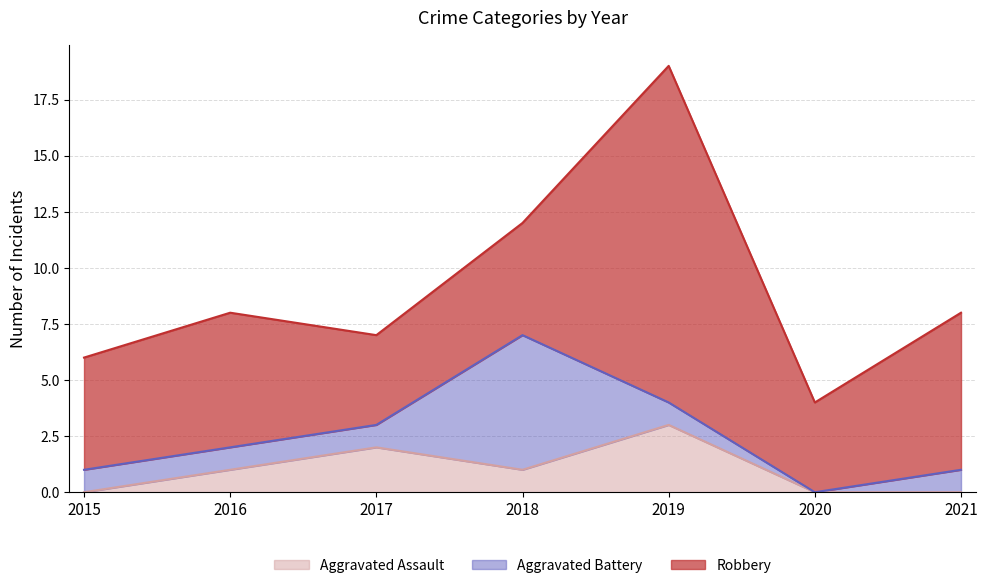

What is the difference between the maximum and second lowest values in the Aggravated Assault series?

3